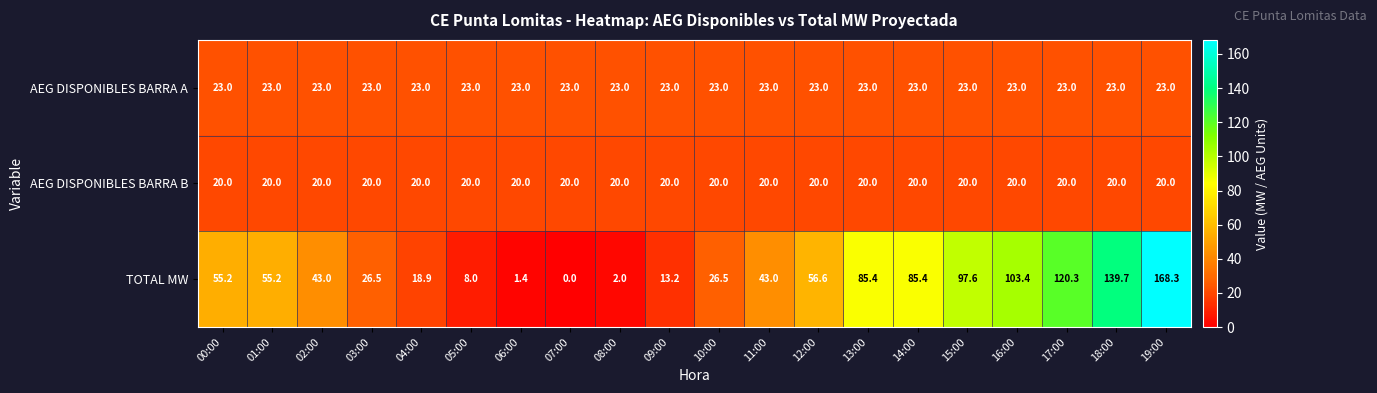

What is the sum of the TOTAL MW values at 12:00 and 13:00?

142.0